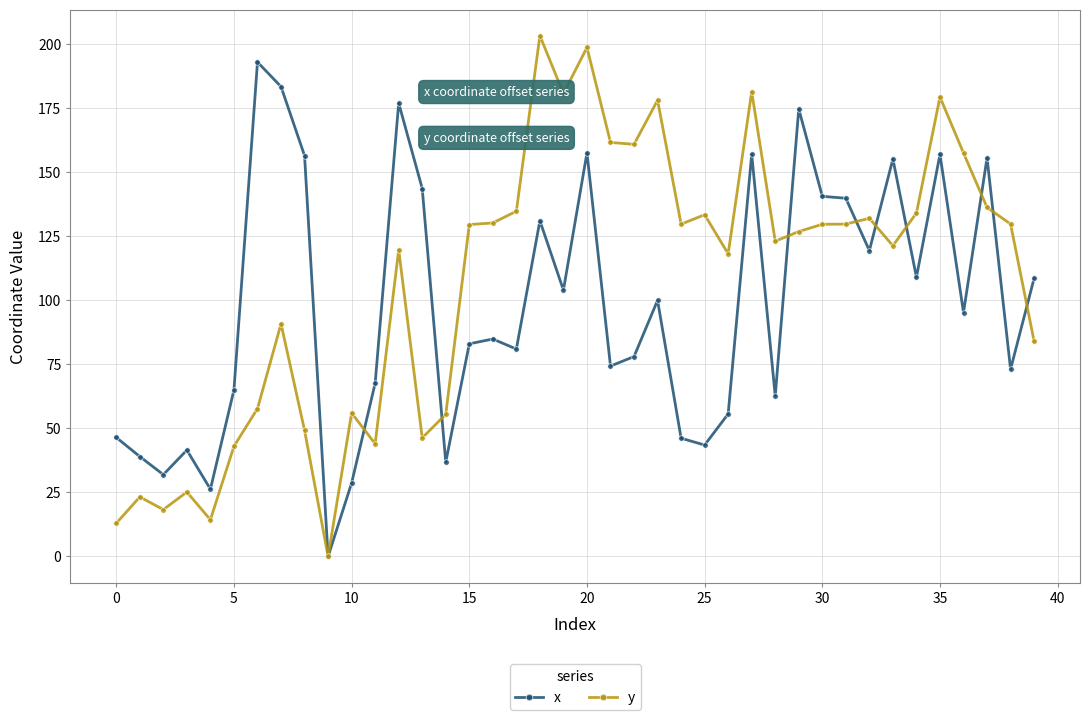

Which series has the widest spread of values?

y